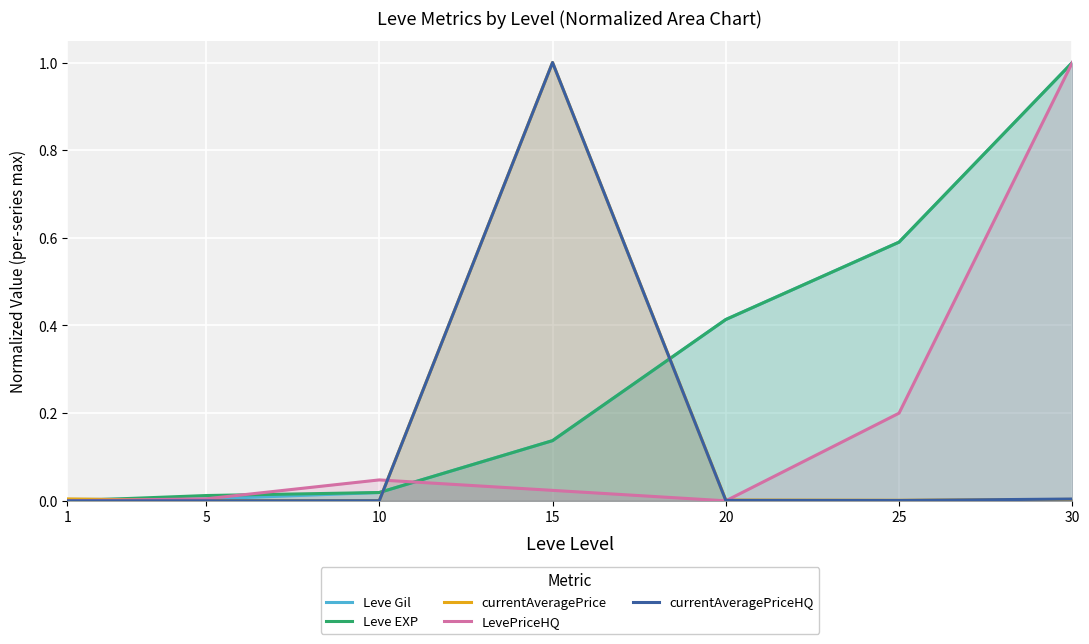

Which series changed the most between 1 and 15?

currentAveragePriceHQ